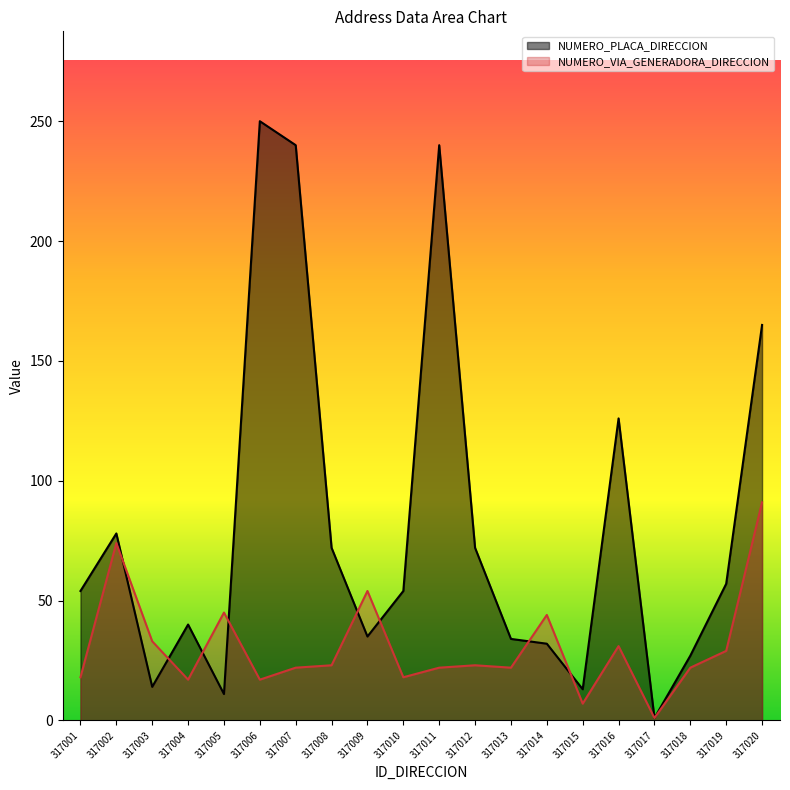

What is the difference between the NUMERO_PLACA_DIRECCION values at 317015 and 317018?

14